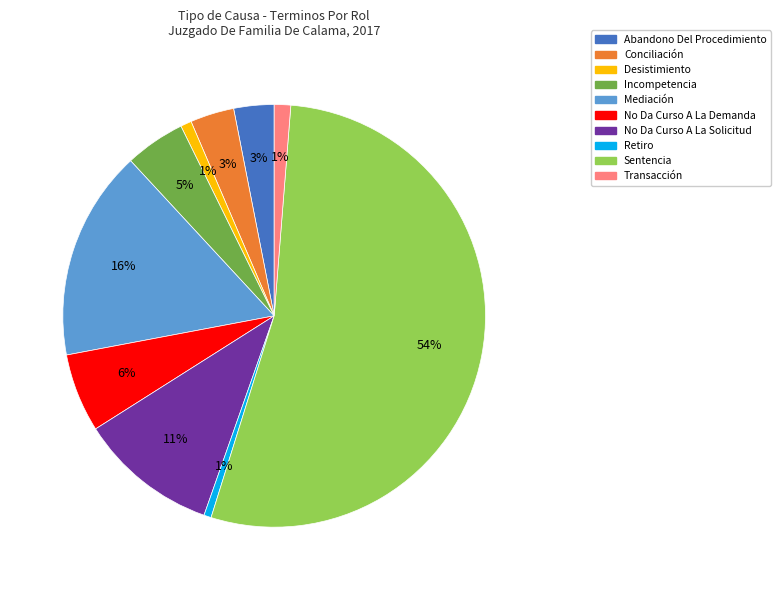

To the nearest percent, what percentage of the pie is No Da Curso A La Demanda?

6%